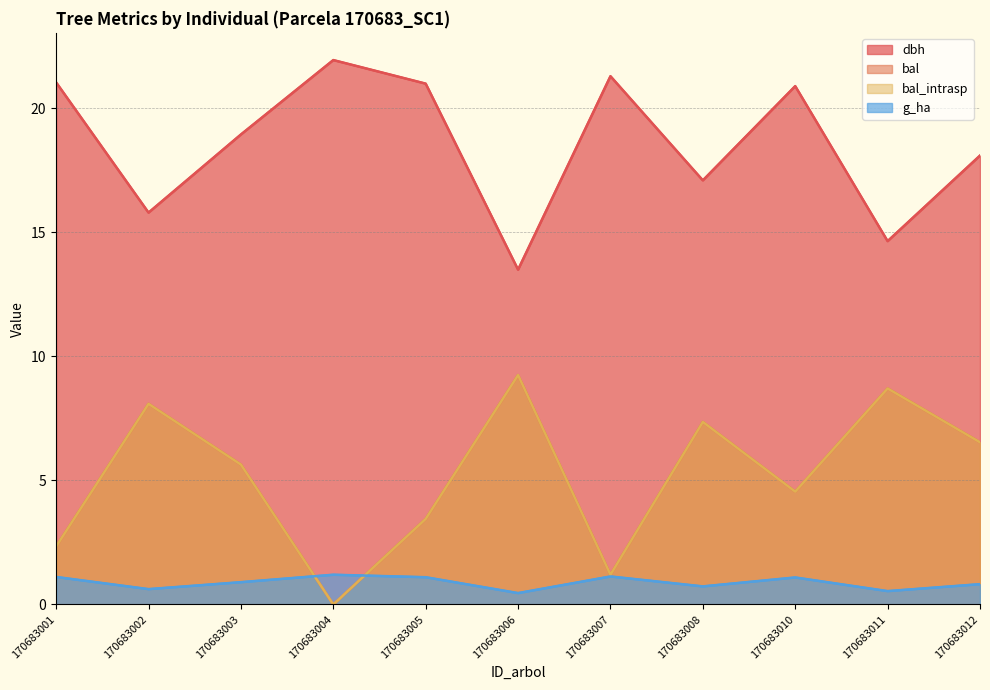

What are all the series names shown in the legend?

dbh, bal, bal_intrasp, g_ha